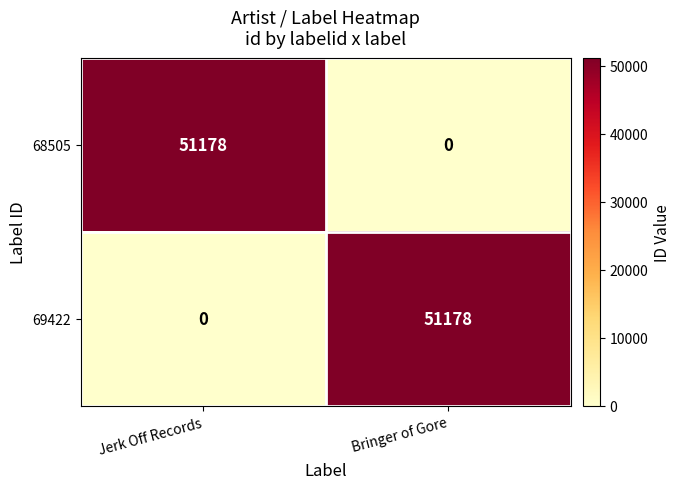

What is the approximate value of 69422 at Bringer of Gore, to the nearest 10?

51180